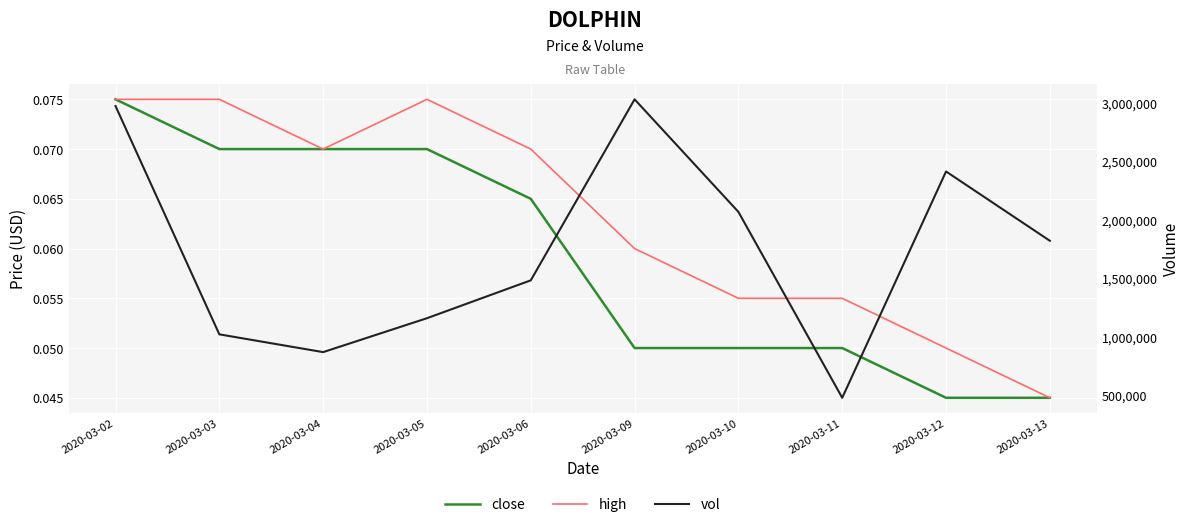

What is the average value of the close series?

0.1